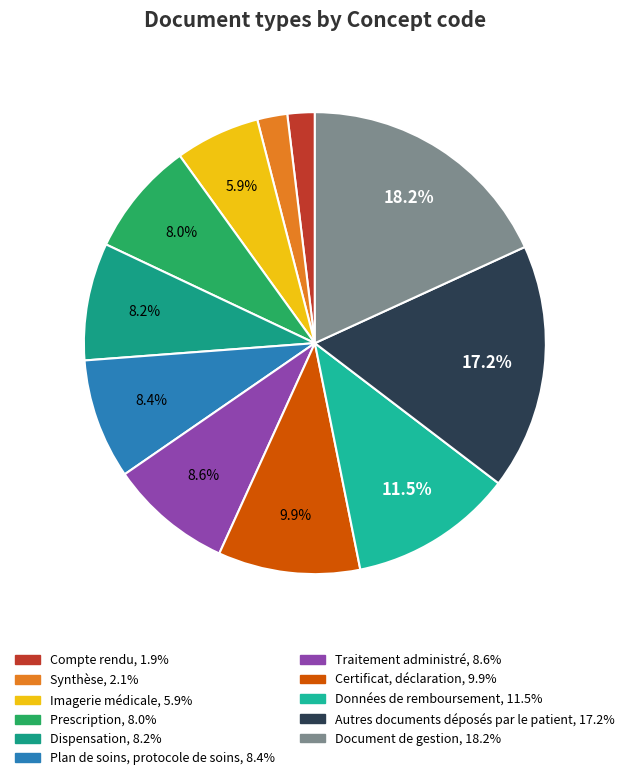

Is it true that Traitement administré is 1% of the pie?

False